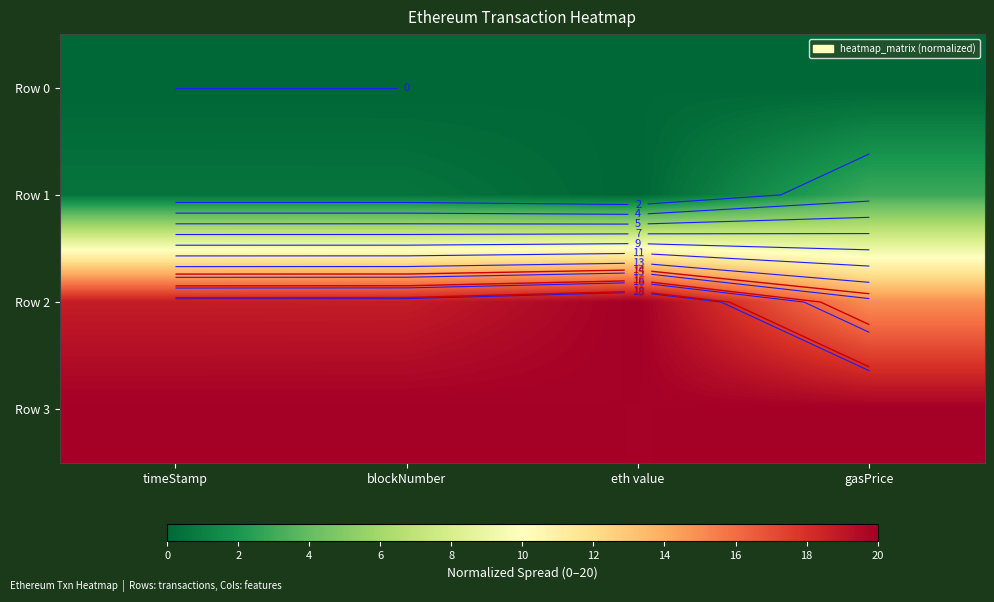

At which label does Row 2 first exceed 18?

timeStamp